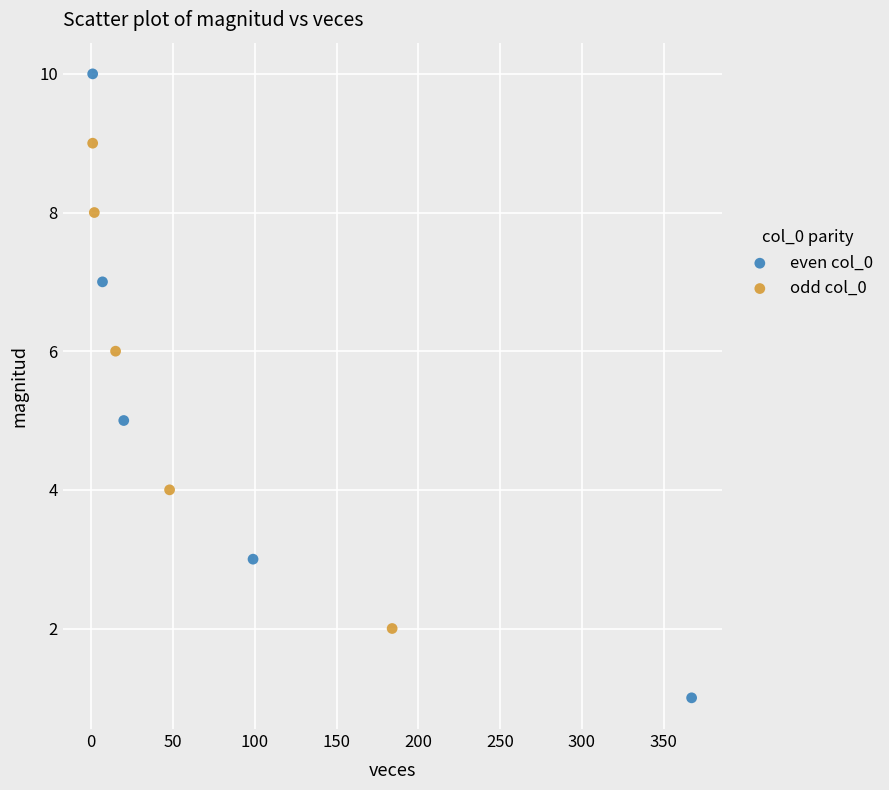

Which series contains the lowest Y value?

even col_0